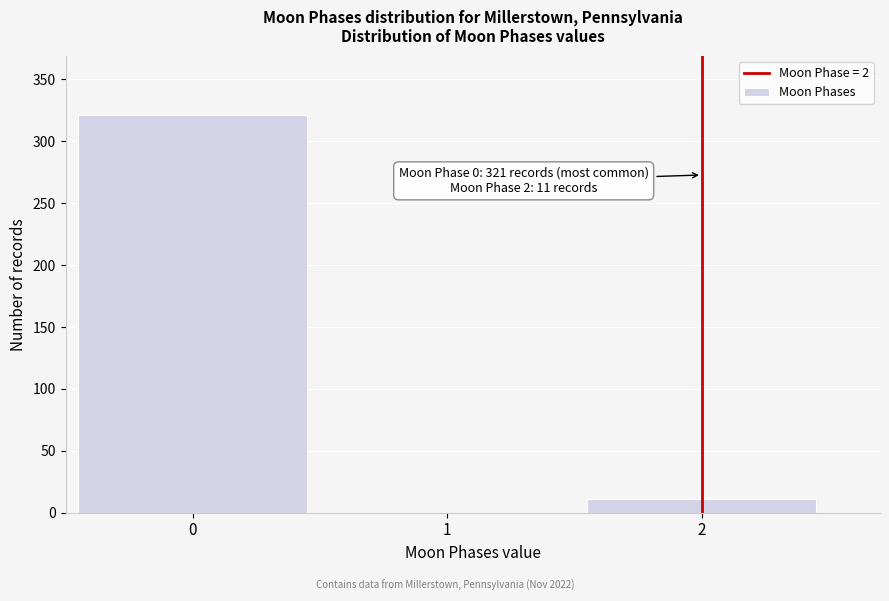

Reading right to left, extract all data points from this chart.

2=11	1=0	0=321